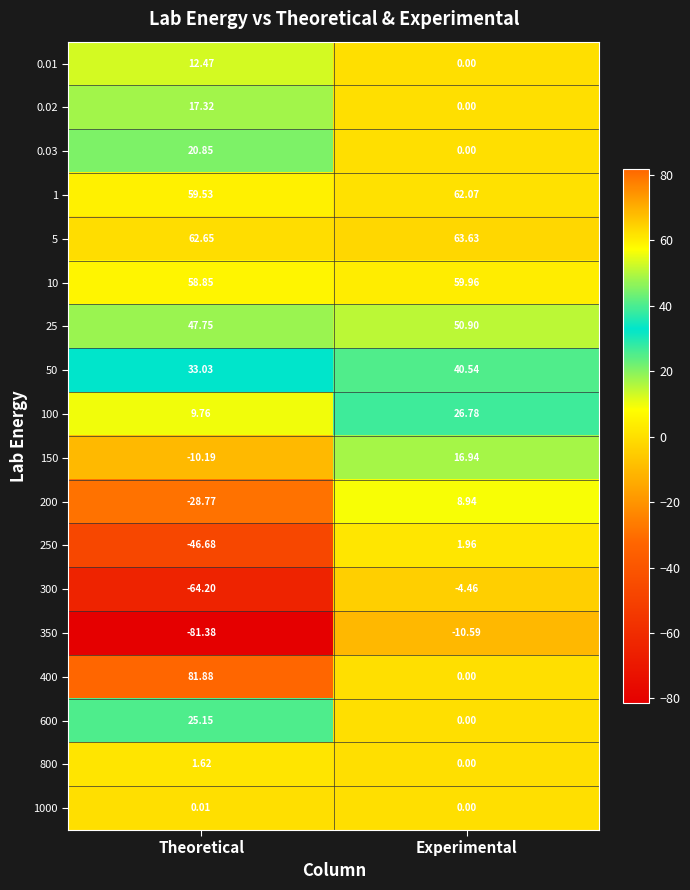

At which label does 800 reach its minimum?

Experimental